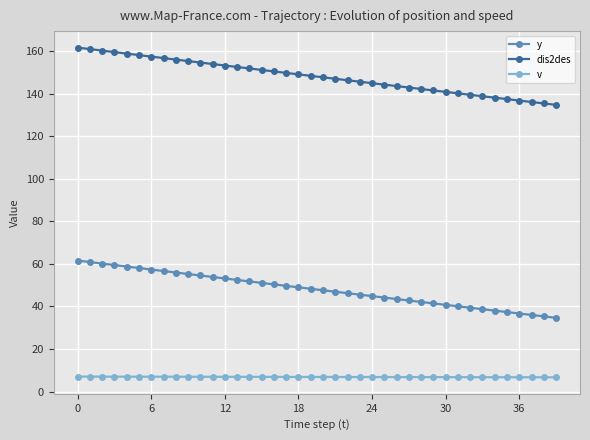

List the series in order of their peak value, highest first.

dis2des, y, v